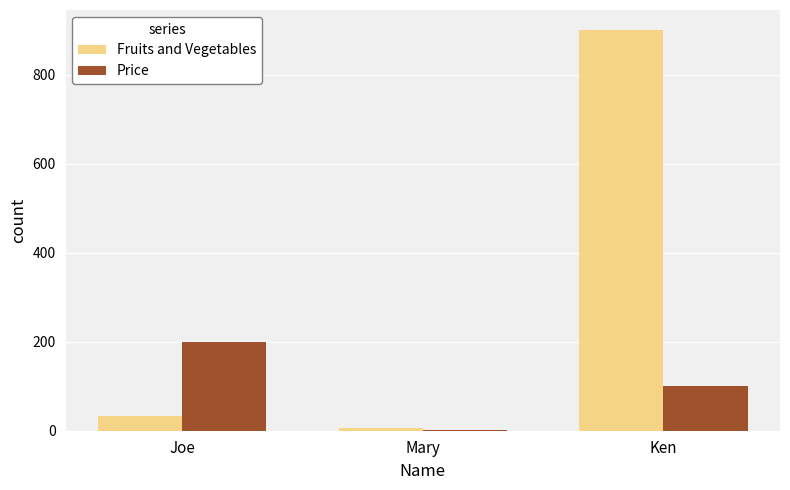

What is the greatest value displayed?

900.0